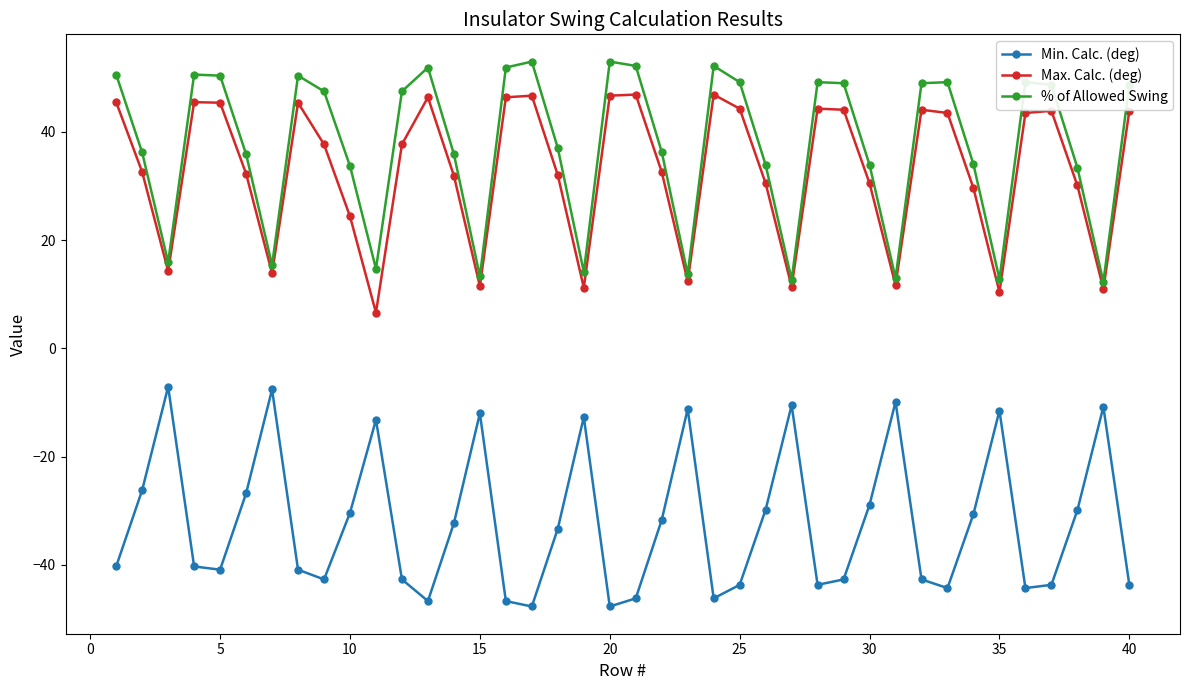

True or false: Max. Calc. (deg) and Min. Calc. (deg) cross at least once.

False